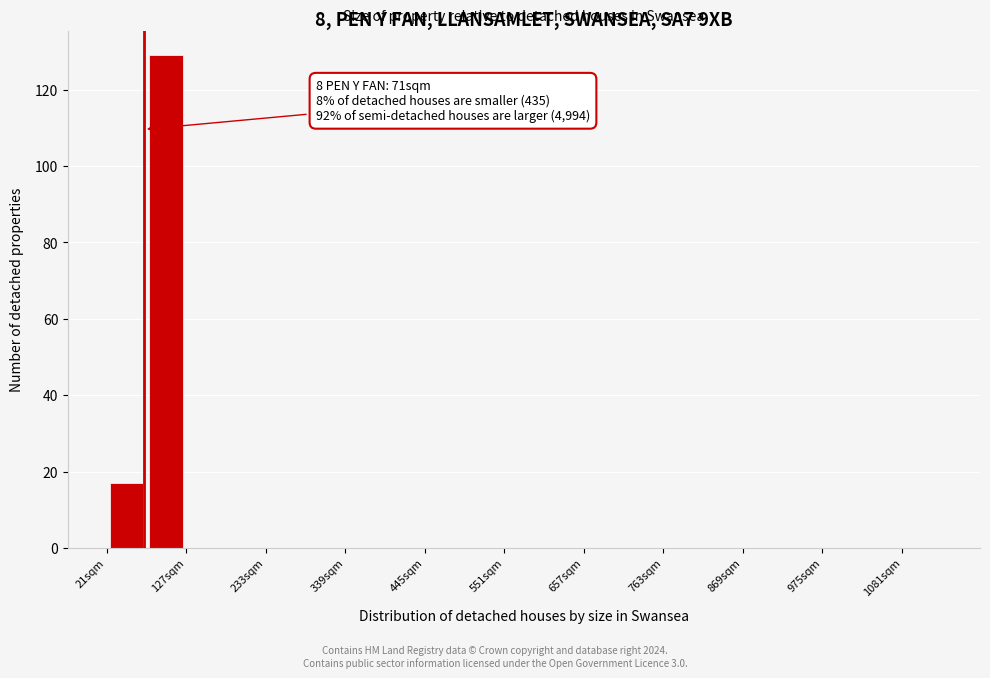

Read against the x-axis, roughly where is the centre of the tallest bar?

100